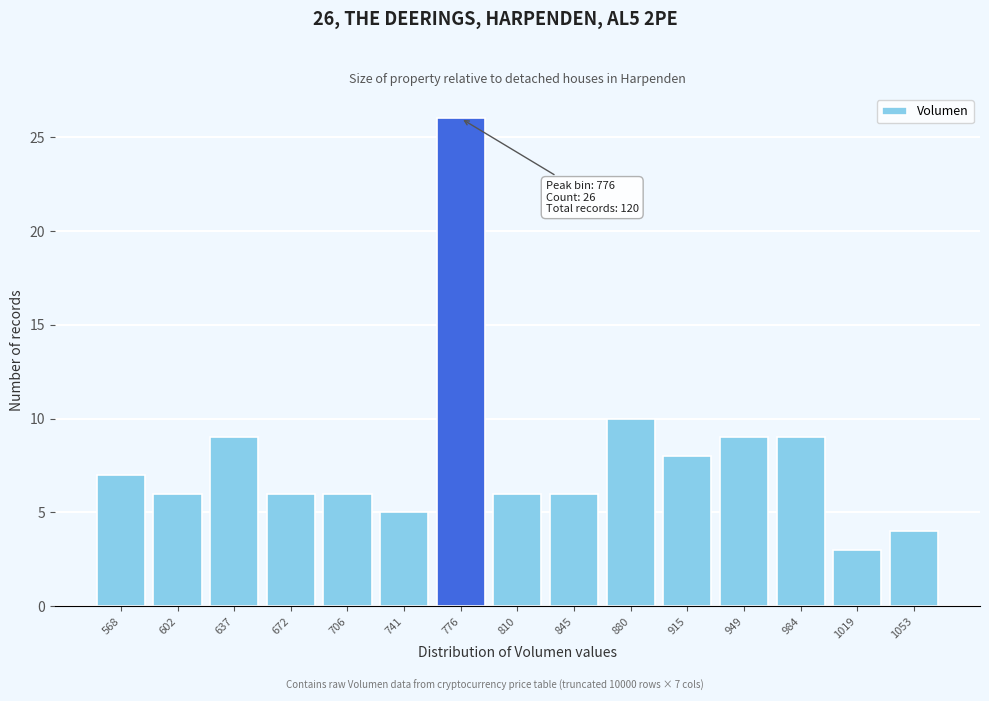

Reading left to right, extract all data points from this chart.

7	6	9	6	6	5	26	6	6	10	8	9	9	3	4